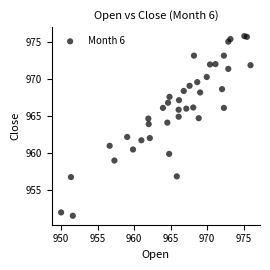

What is the range of X values (max minus min)?

26.0